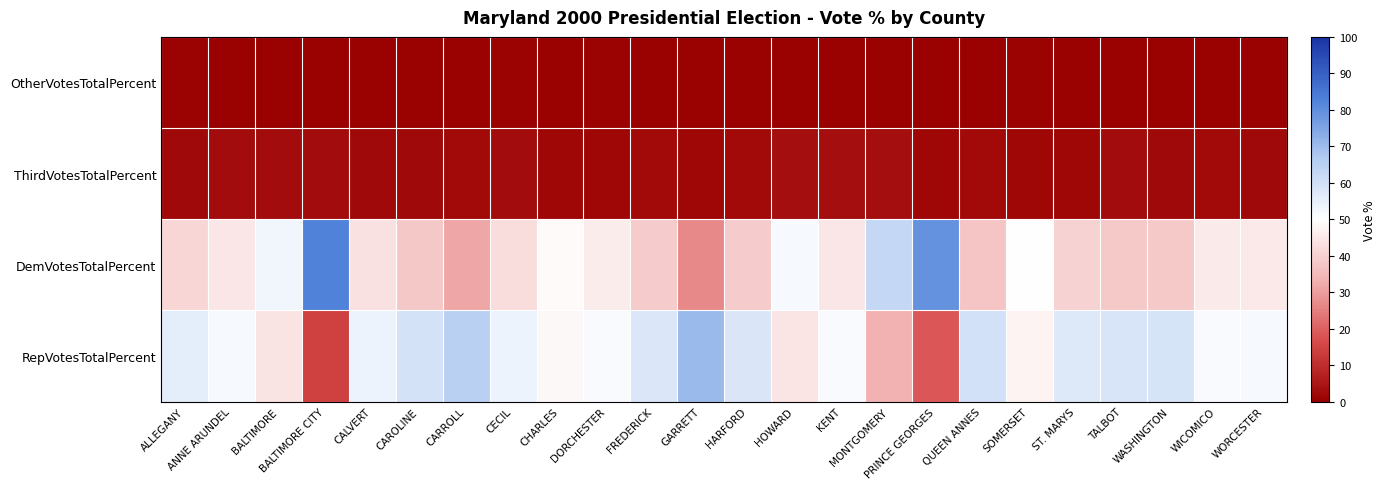

Reading left to right, transcribe all the data shown in this chart.

RepVotesTotalPercent: ALLEGANY=55.6	ANNE ARUNDEL=51.9	BALTIMORE=43.8	BALTIMORE CITY=14.1	CALVERT=53.7	CAROLINE=59.2	CARROLL=65.2	CECIL=53.7	CHARLES=48.8	DORCHESTER=51.3	FREDERICK=57.6	GARRETT=70.5	HARFORD=57.8	HOWARD=44.2	KENT=51.4	MONTGOMERY=33.5	PRINCE GEORGES=18.7	QUEEN ANNES=59.5	SOMERSET=47.5	ST. MARYS=57.1	TALBOT=58.2	WASHINGTON=58.9	WICOMICO=51.4	WORCESTER=51.8
DemVotesTotalPercent: ALLEGANY=41.3	ANNE ARUNDEL=44.7	BALTIMORE=52.8	BALTIMORE CITY=82.5	CALVERT=43.6	CAROLINE=37.9	CARROLL=31.5	CECIL=42.7	CHARLES=49.0	DORCHESTER=45.9	FREDERICK=39.1	GARRETT=26.9	HARFORD=39.0	HOWARD=51.9	KENT=44.9	MONTGOMERY=62.5	PRINCE GEORGES=79.1	QUEEN ANNES=37.3	SOMERSET=49.8	ST. MARYS=40.4	TALBOT=38.4	WASHINGTON=38.4	WICOMICO=45.5	WORCESTER=45.2
ThirdVotesTotalPercent: ALLEGANY=2.3	ANNE ARUNDEL=2.7	BALTIMORE=2.8	BALTIMORE CITY=2.9	CALVERT=2.2	CAROLINE=2.2	CARROLL=2.6	CECIL=2.8	CHARLES=1.7	DORCHESTER=1.9	FREDERICK=2.6	GARRETT=1.9	HARFORD=2.5	HOWARD=3.2	KENT=3.3	MONTGOMERY=3.4	PRINCE GEORGES=1.7	QUEEN ANNES=2.7	SOMERSET=1.9	ST. MARYS=1.9	TALBOT=2.8	WASHINGTON=2.2	WICOMICO=2.4	WORCESTER=2.3
OtherVotesTotalPercent: ALLEGANY=0.8	ANNE ARUNDEL=0.7	BALTIMORE=0.6	BALTIMORE CITY=0.5	CALVERT=0.5	CAROLINE=0.7	CARROLL=0.7	CECIL=0.9	CHARLES=0.4	DORCHESTER=0.8	FREDERICK=0.7	GARRETT=0.6	HARFORD=0.7	HOWARD=0.7	KENT=0.4	MONTGOMERY=0.6	PRINCE GEORGES=0.5	QUEEN ANNES=0.5	SOMERSET=0.9	ST. MARYS=0.6	TALBOT=0.5	WASHINGTON=0.6	WICOMICO=0.7	WORCESTER=0.7